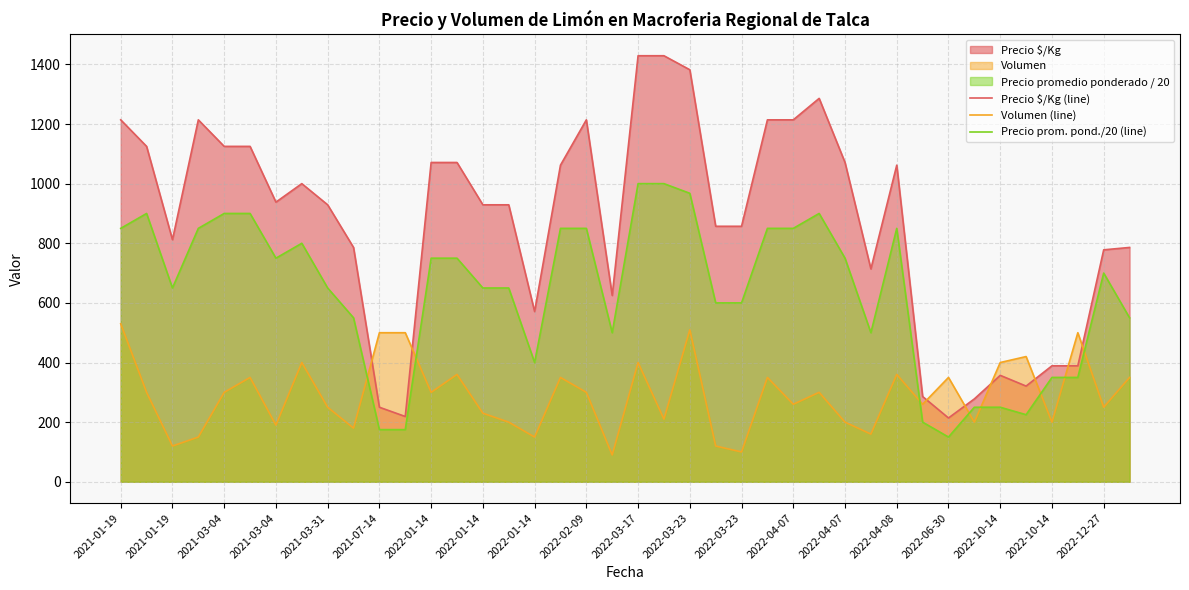

Count the number of categories in the chart.

40